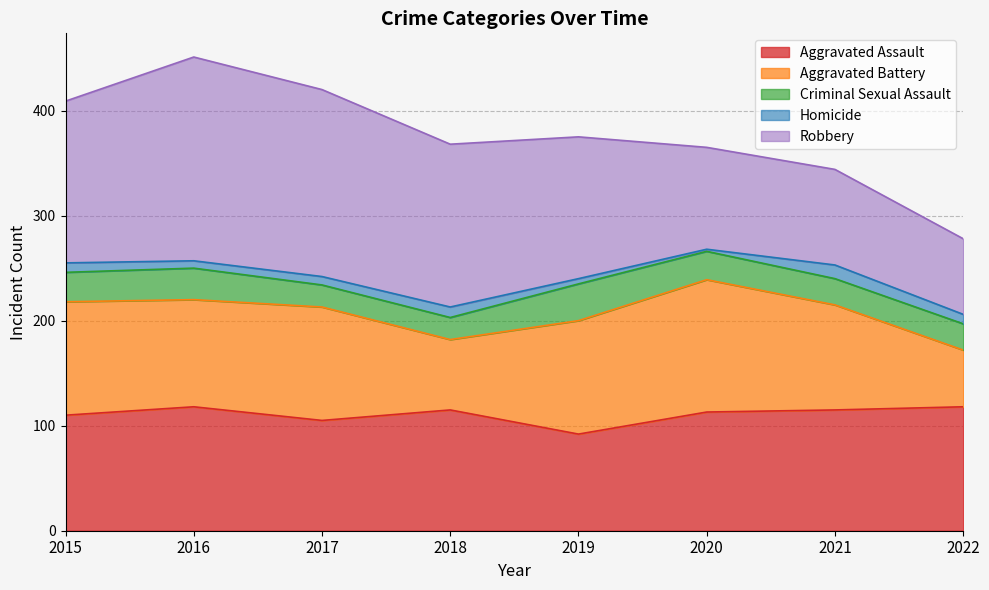

Read the Homicide value at 2017.

8